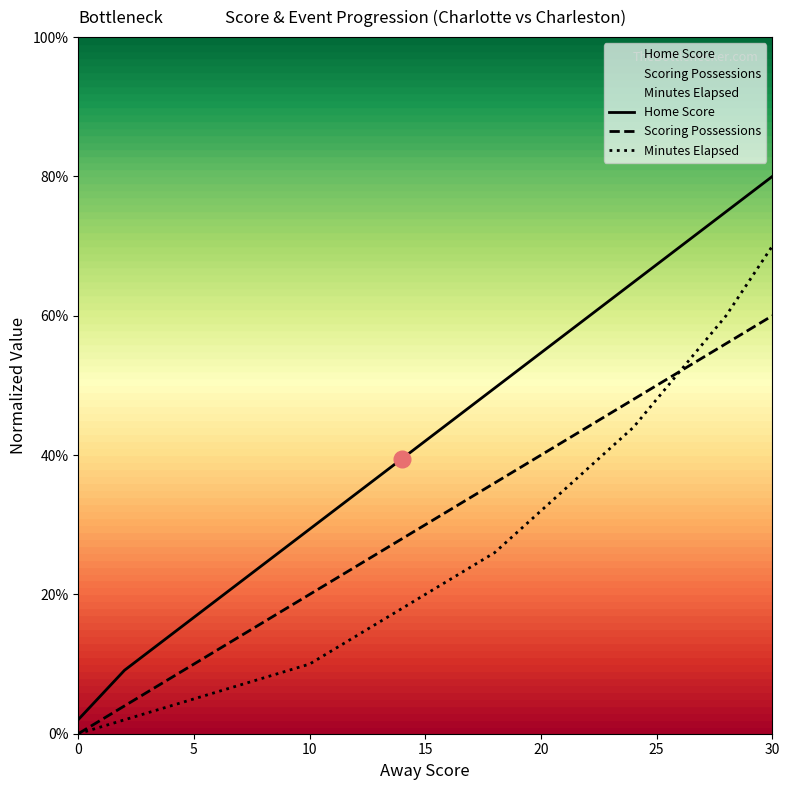

How many lines are shown in the chart?

3